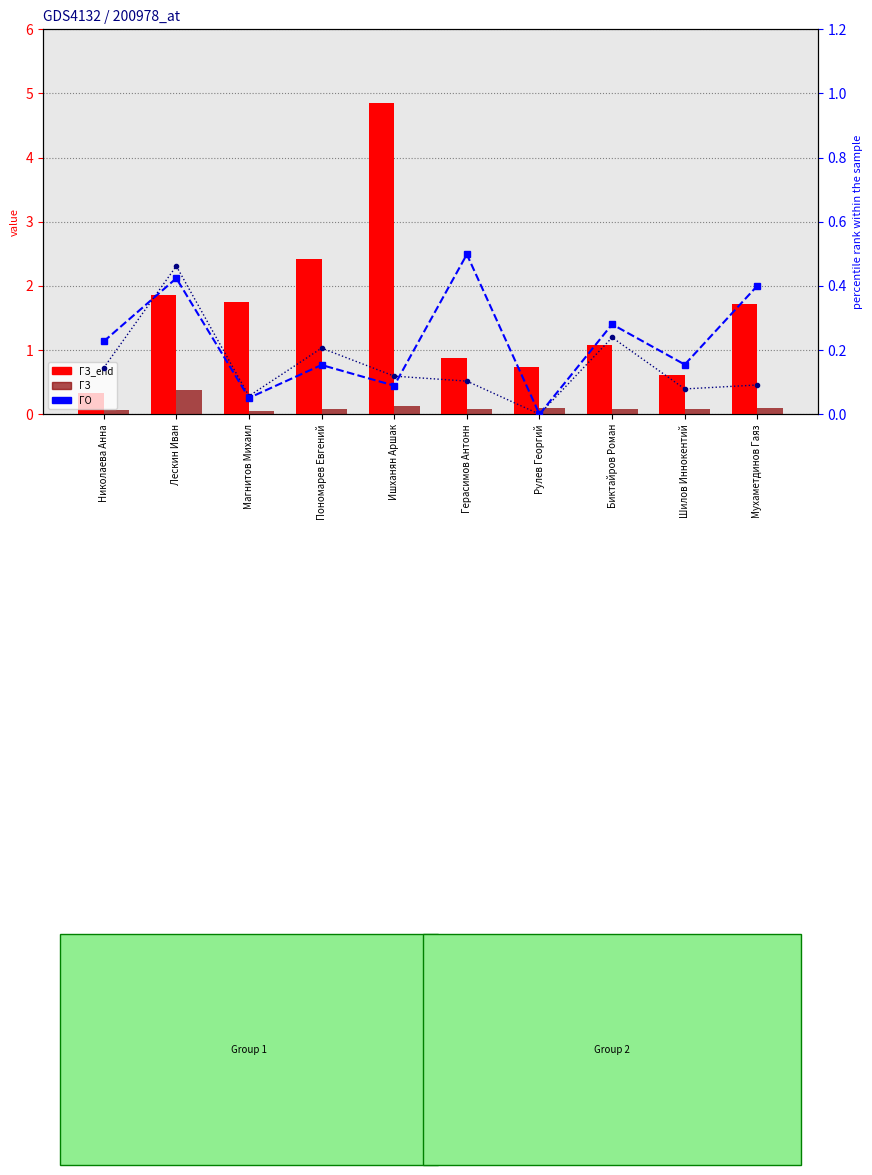

At which category is the sum across all series the highest?

Ишханян Аршак